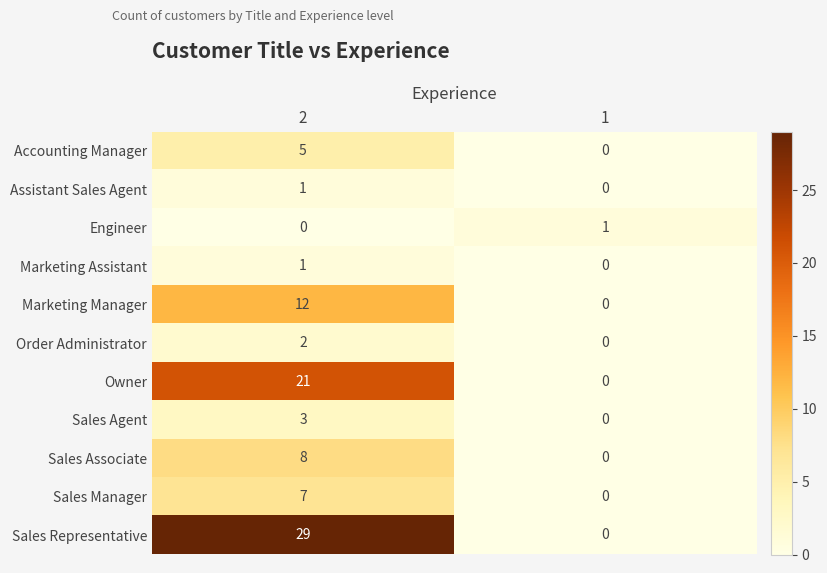

List the labels in order of Sales Associate value, largest first.

2, 1